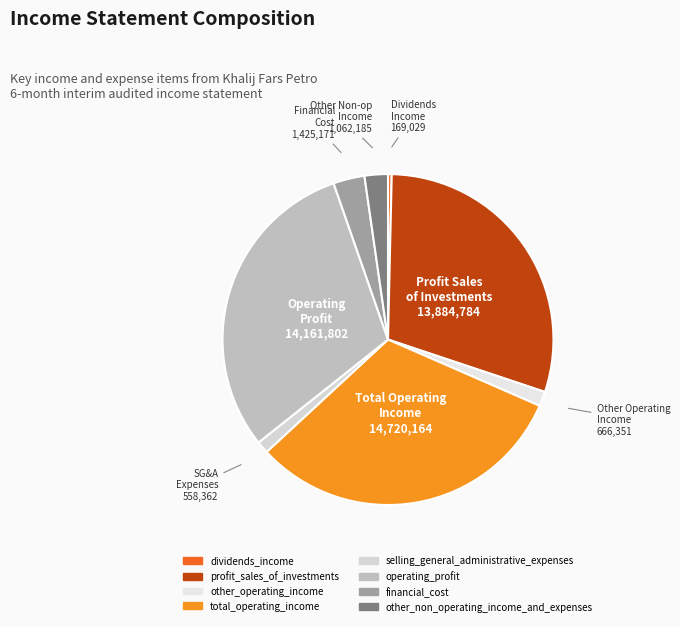

How many segments does this pie chart have?

8